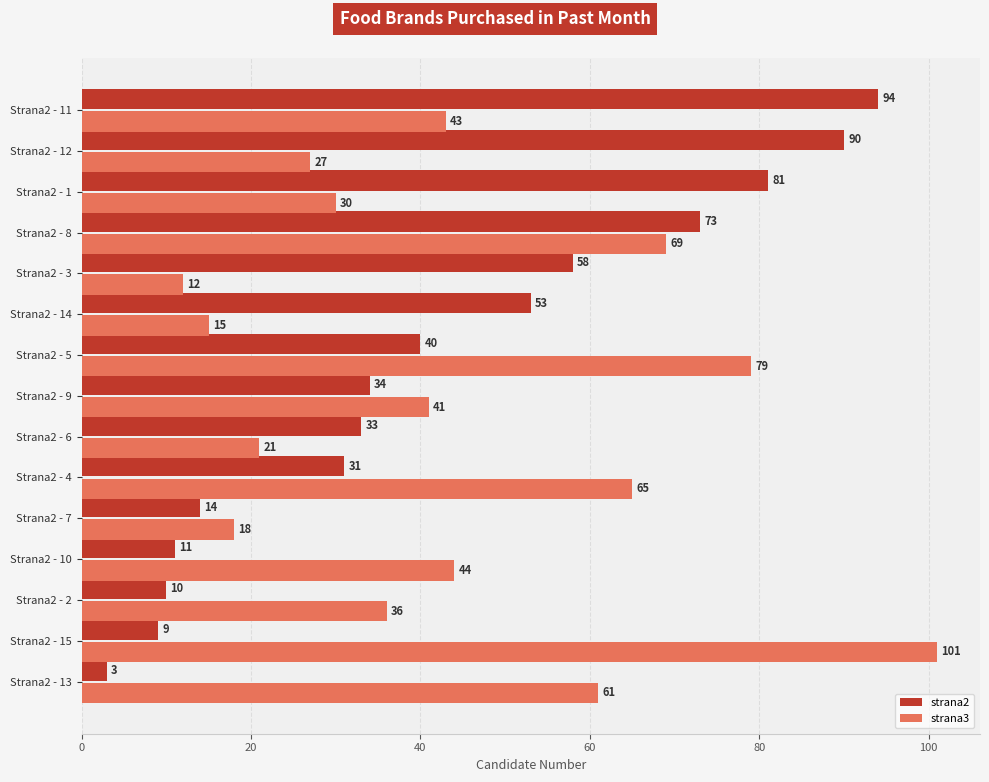

Which series has the largest total across all categories?

strana3